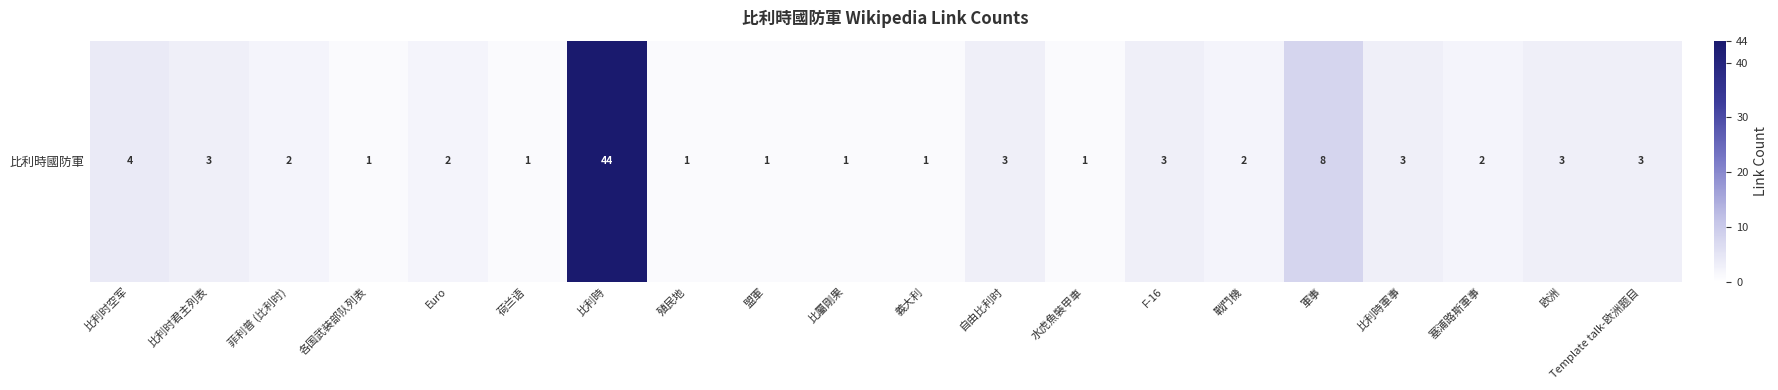

What is the change in value from 比利時 to Template talk-欧洲题目?

-41